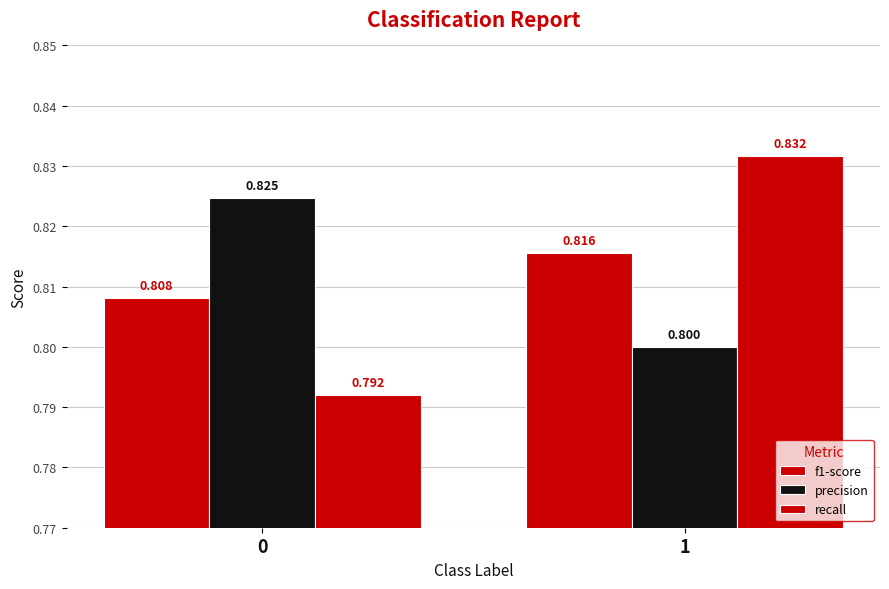

Is it true that precision equals 0.8 at 0?

True